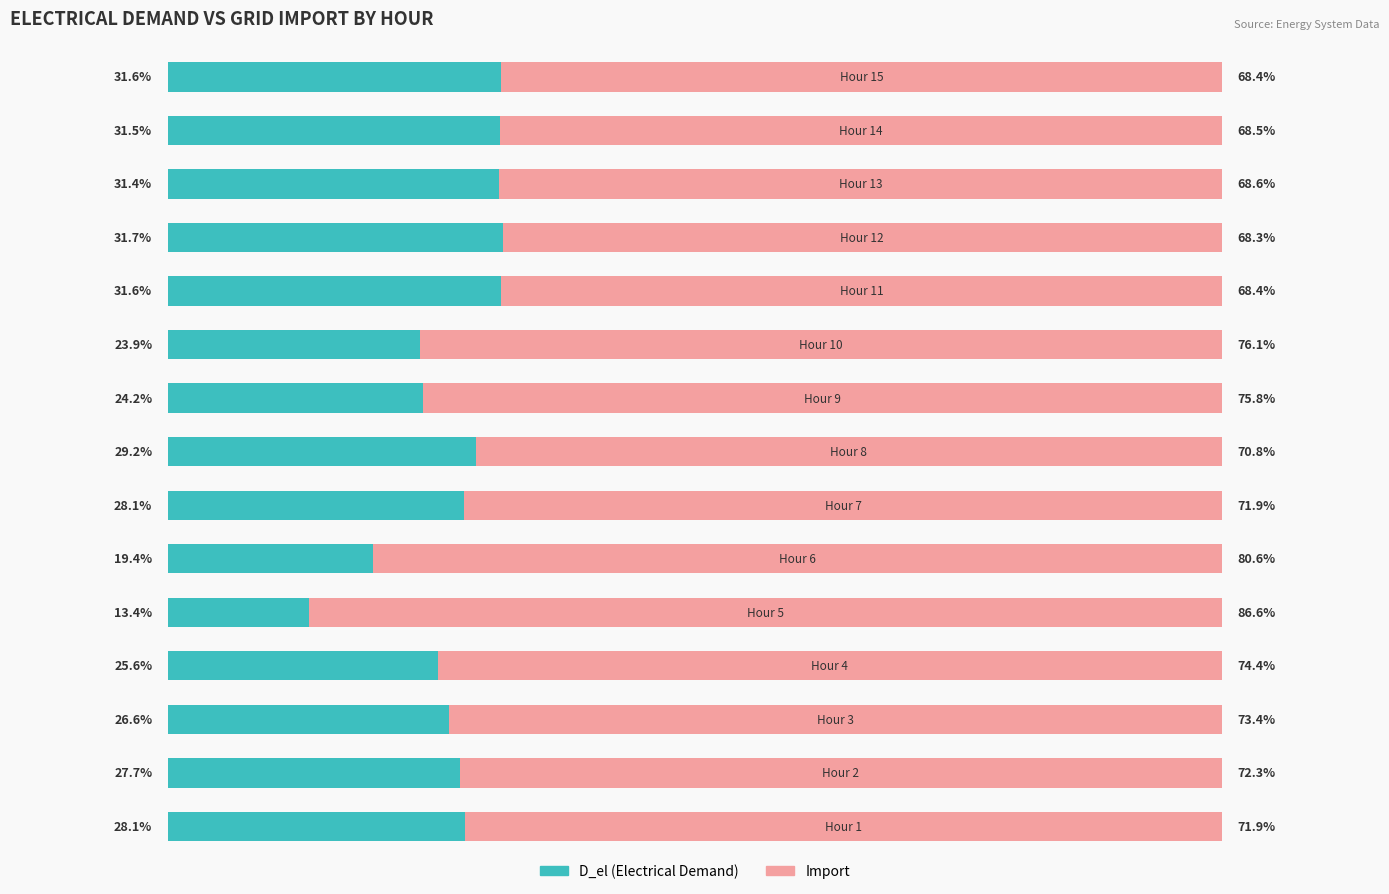

List the series in order of their peak value, lowest first.

D_el (Electrical Demand), Import